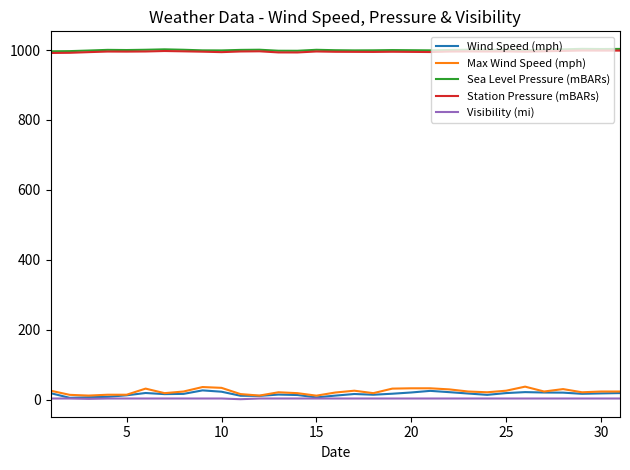

True or false: Sea Level Pressure (mBARs) and Wind Speed (mph) intersect in this chart.

False